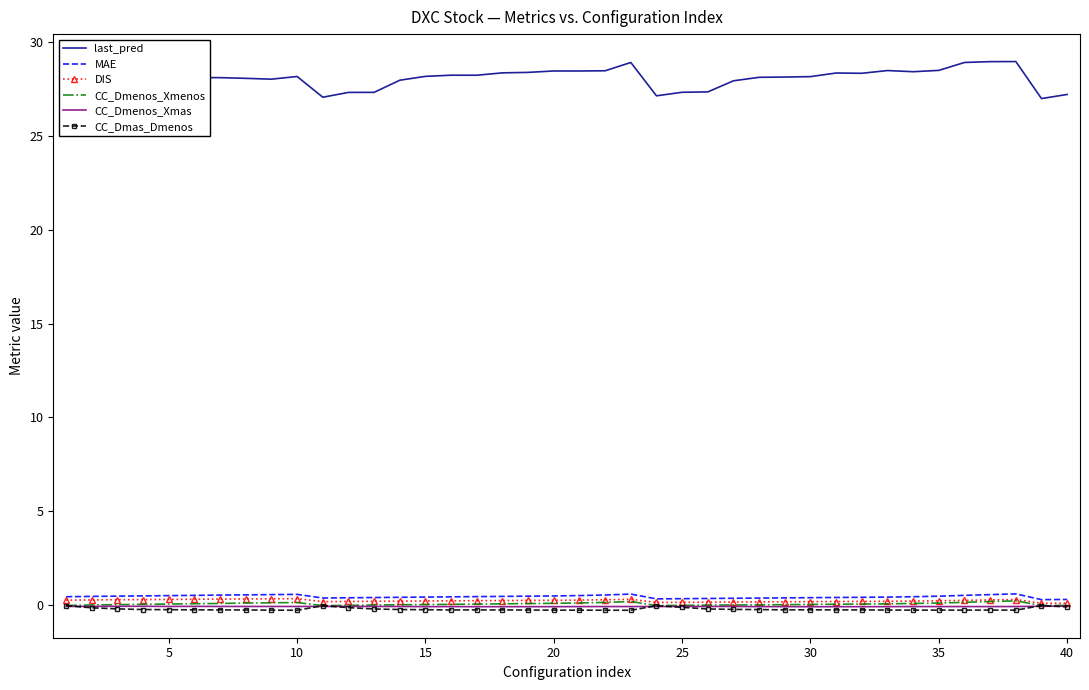

Which series has the widest spread of values?

last_pred